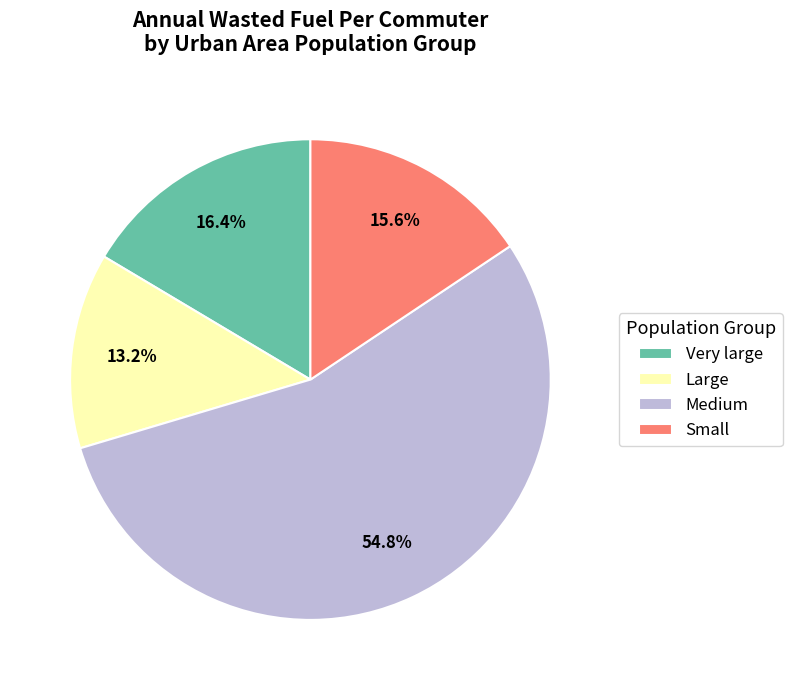

Is there any slice that represents more than half of the pie?

Yes